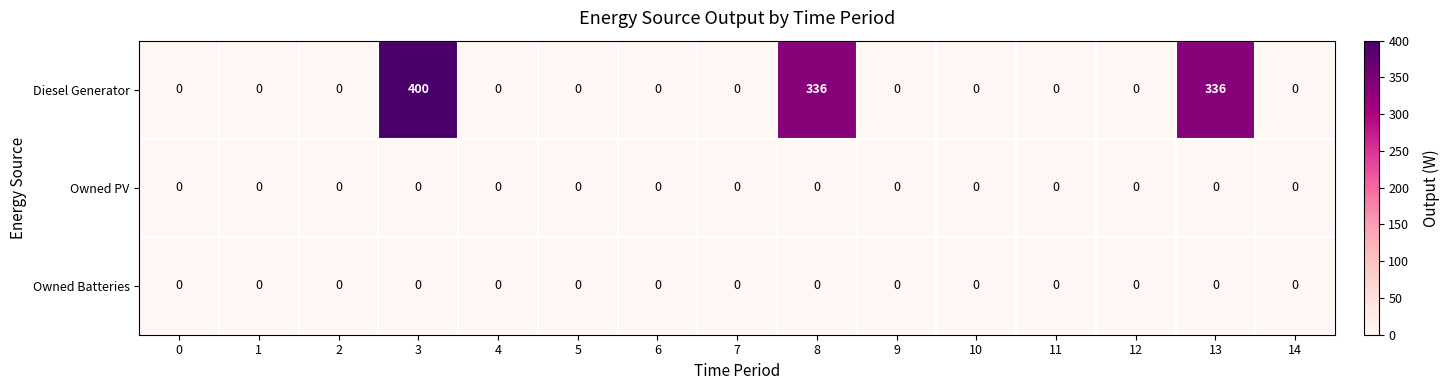

Between 0 and 8, which series saw the biggest shift?

Diesel Generator